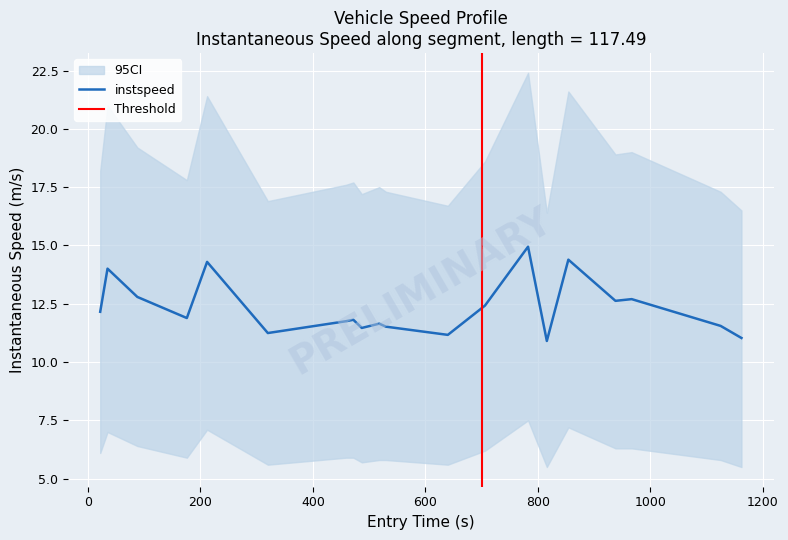

The chart shows a value of 16.3 at 400. True or false?

False